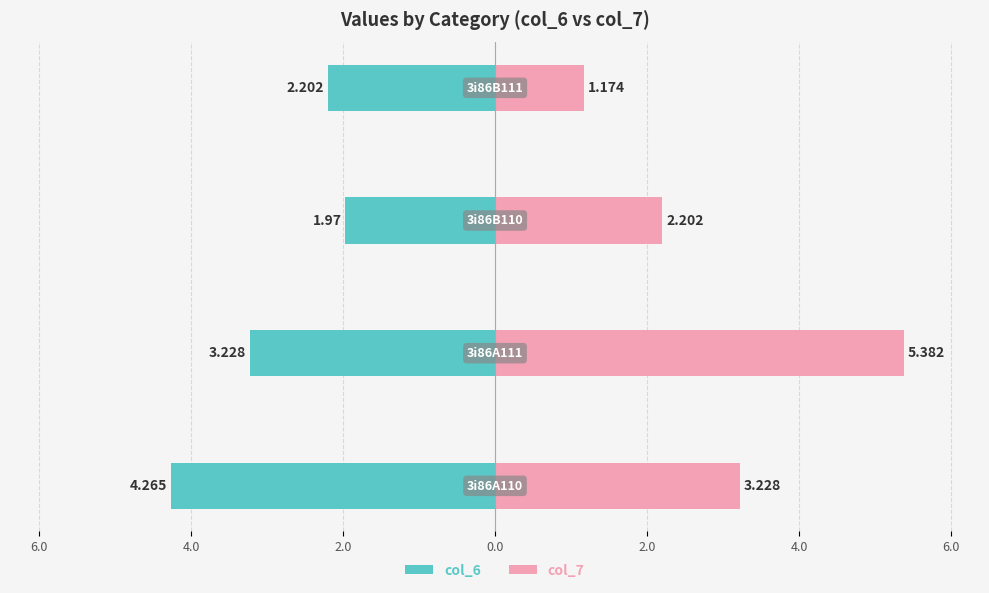

Reading right to left, extract all data points from this chart.

col_6: -2.2	-2.0	-3.2	-4.3
col_7: 1.2	2.2	5.4	3.2